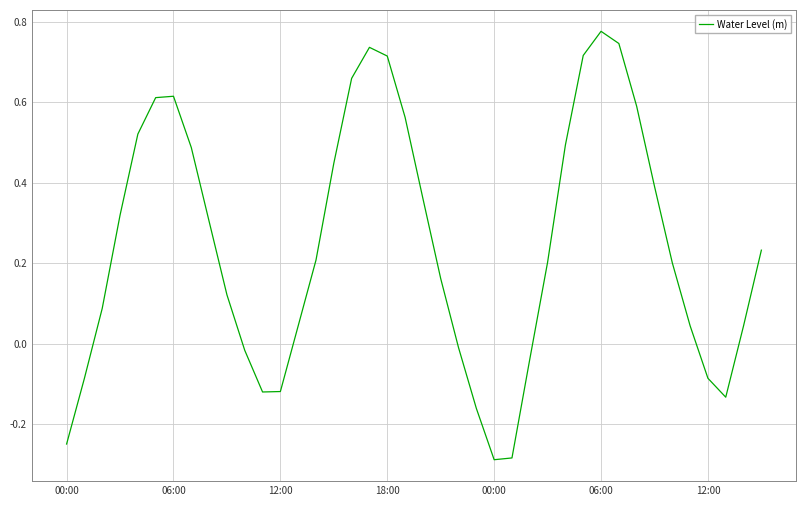

What is the difference between the maximum and minimum values?

1.1